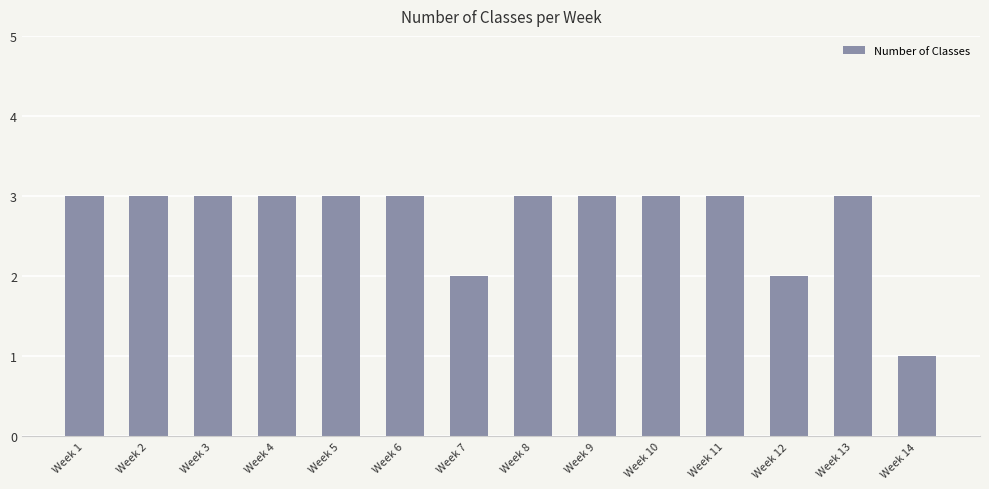

What is the maximum value shown in the chart?

3